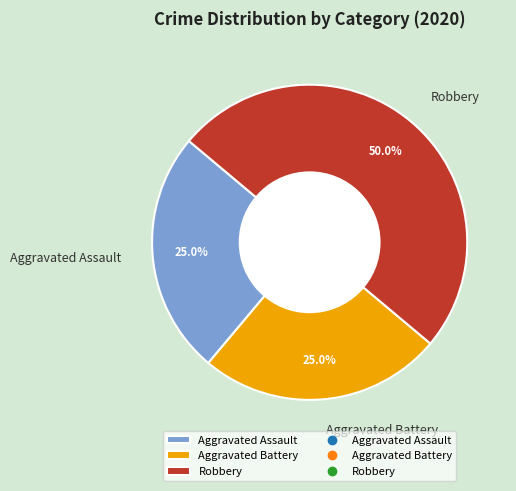

True or false: Aggravated Assault accounts for 35% of the total.

False